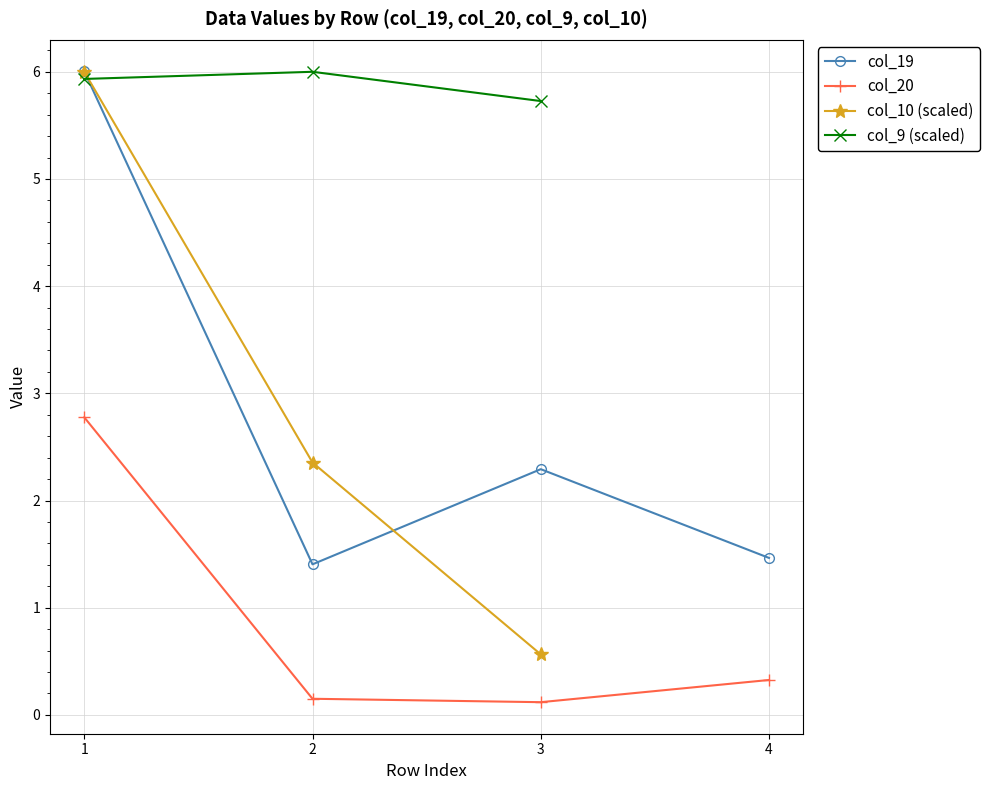

The BLUE series shows 2.3 at col_19. True or false?

True